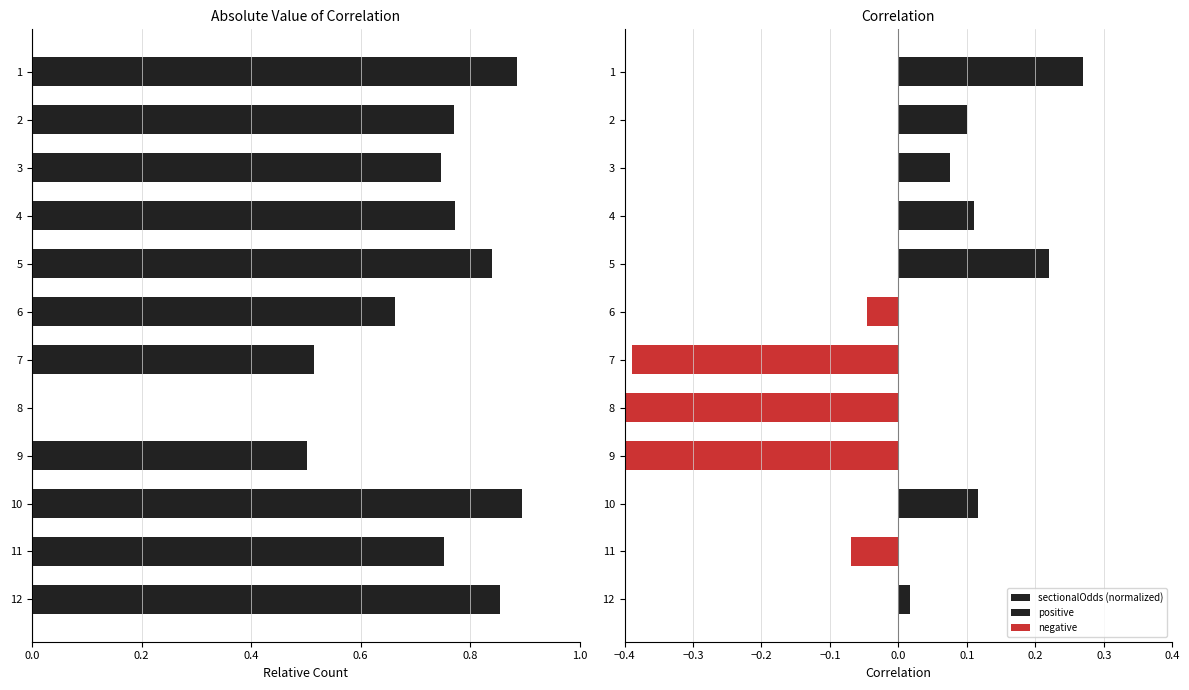

The value of sectionalOdds (normalized) at 12 is 0.0. True or false?

True